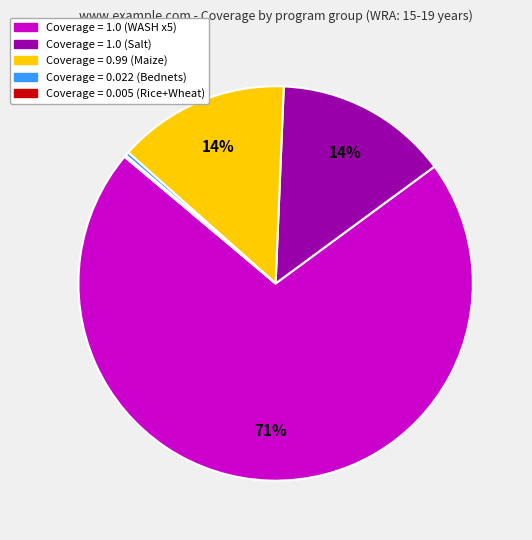

Is there a majority slice in this chart?

Yes